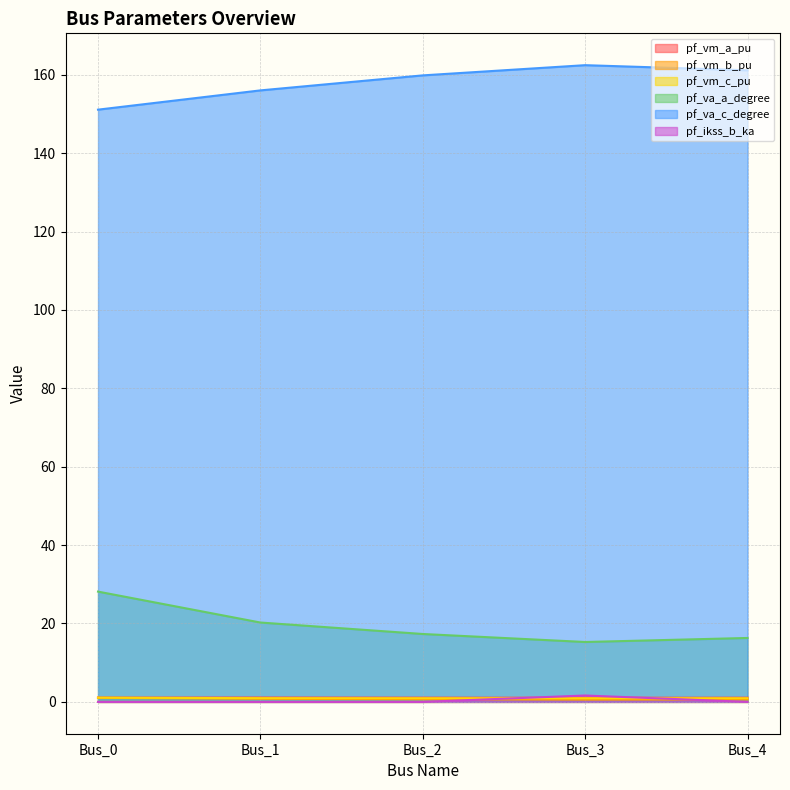

Which category has the highest value in the pf_vm_c_pu series?

Bus_0